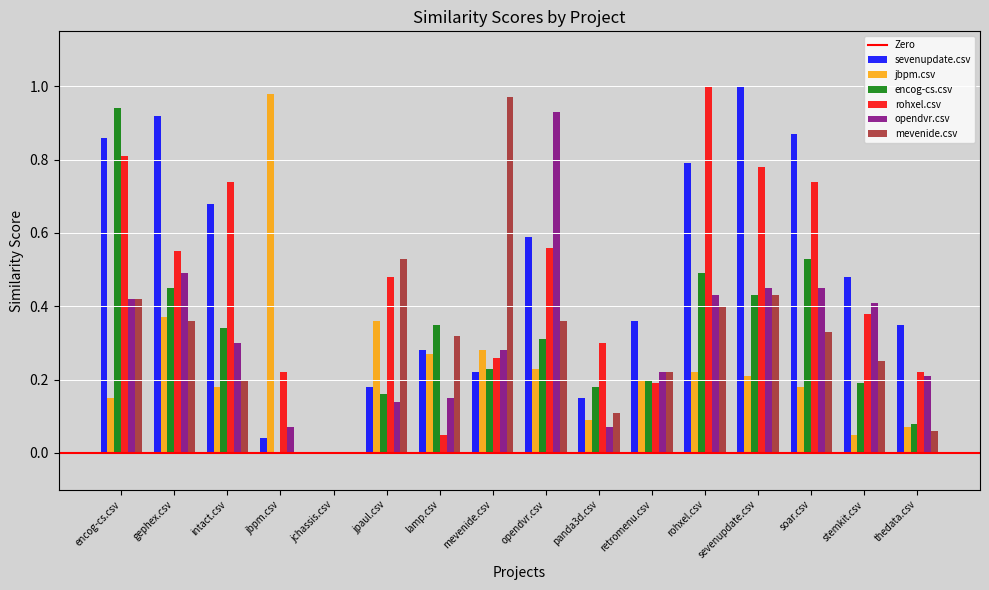

Which series has the largest total across all categories?

sevenupdate.csv